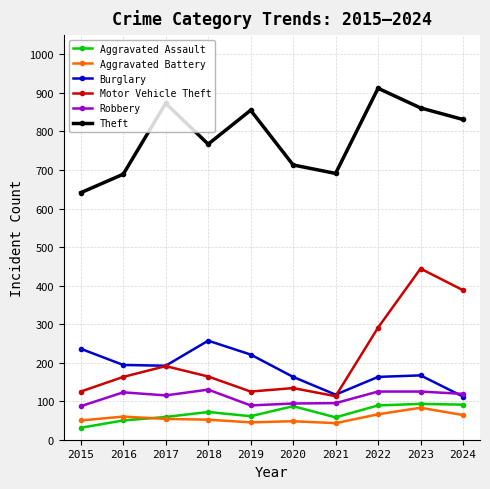

How many categories are shown in the chart?

10